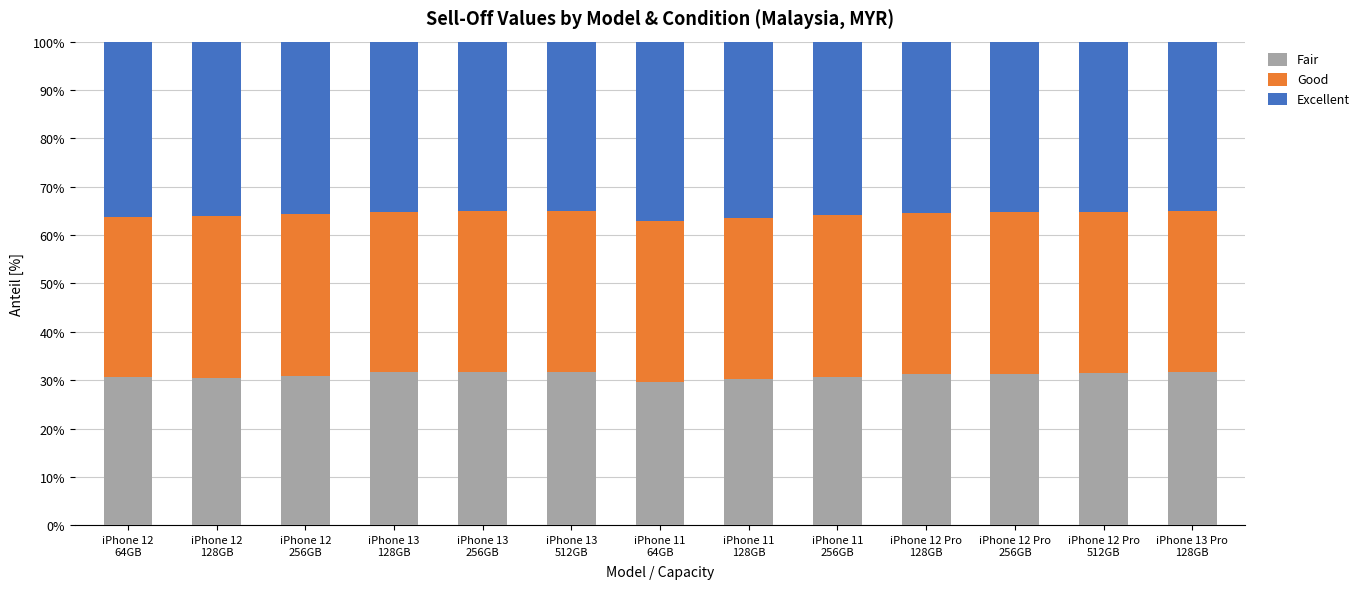

What is the minimum value for Fair?

29.6